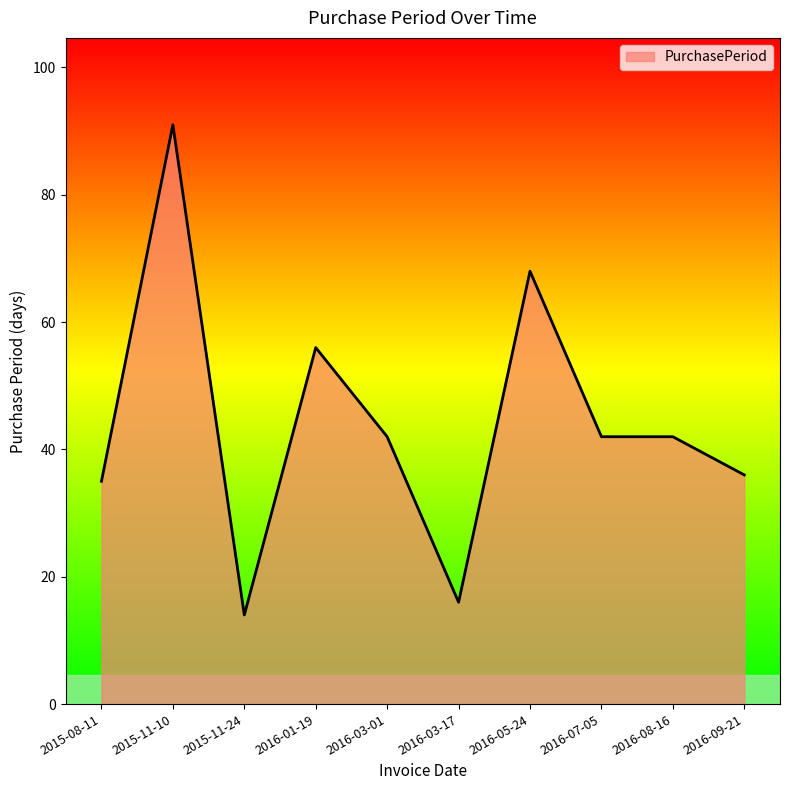

True or false: the data has more than 0 interior local peaks.

True